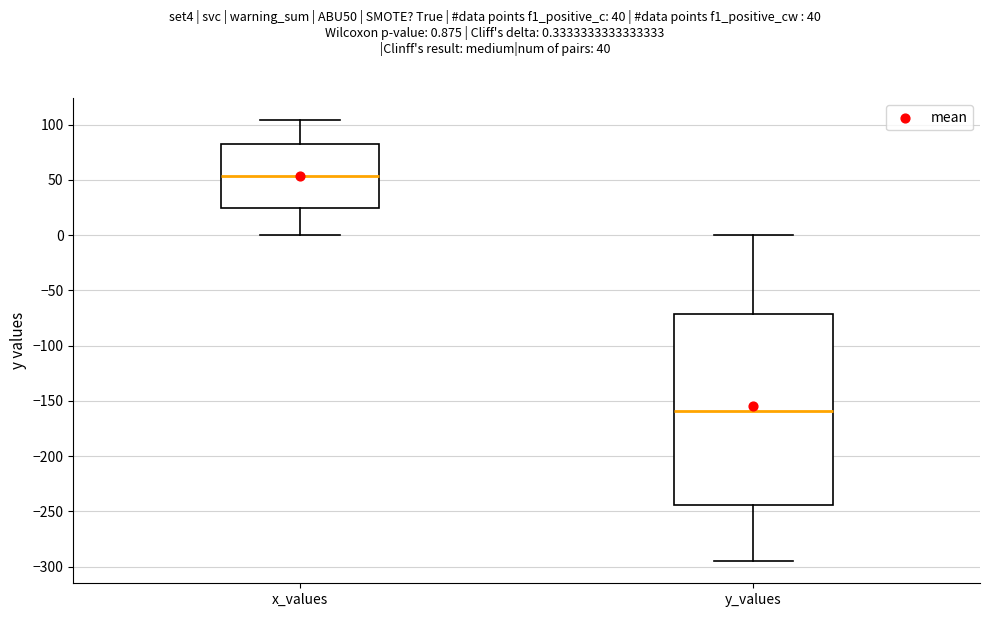

Reading left to right, transcribe this box plot: for each box, give where its median line is, the range the box spans, and where its two whiskers end, as read against the y-axis. The values are not printed on the chart, so give them approximately, as read against the axis.

x_values: median 55, box 25 to 85, whiskers 0 to 105
y_values: median -160, box -245 to -70, whiskers -295 to 0